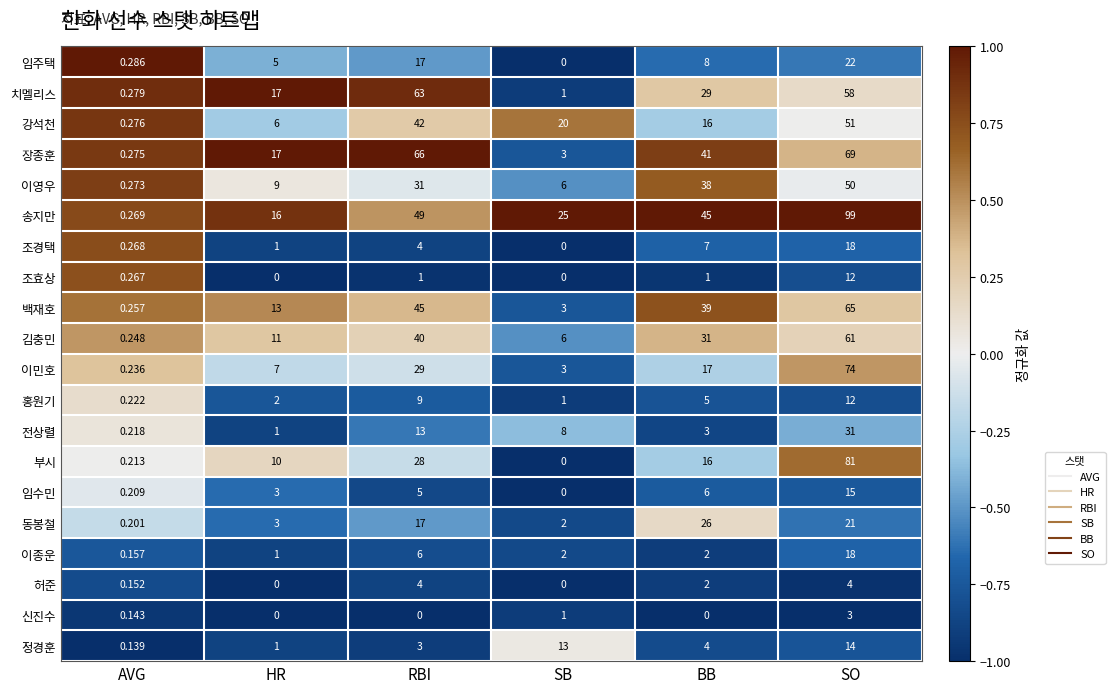

Where does the 치멜리스 series first go above 29?

RBI